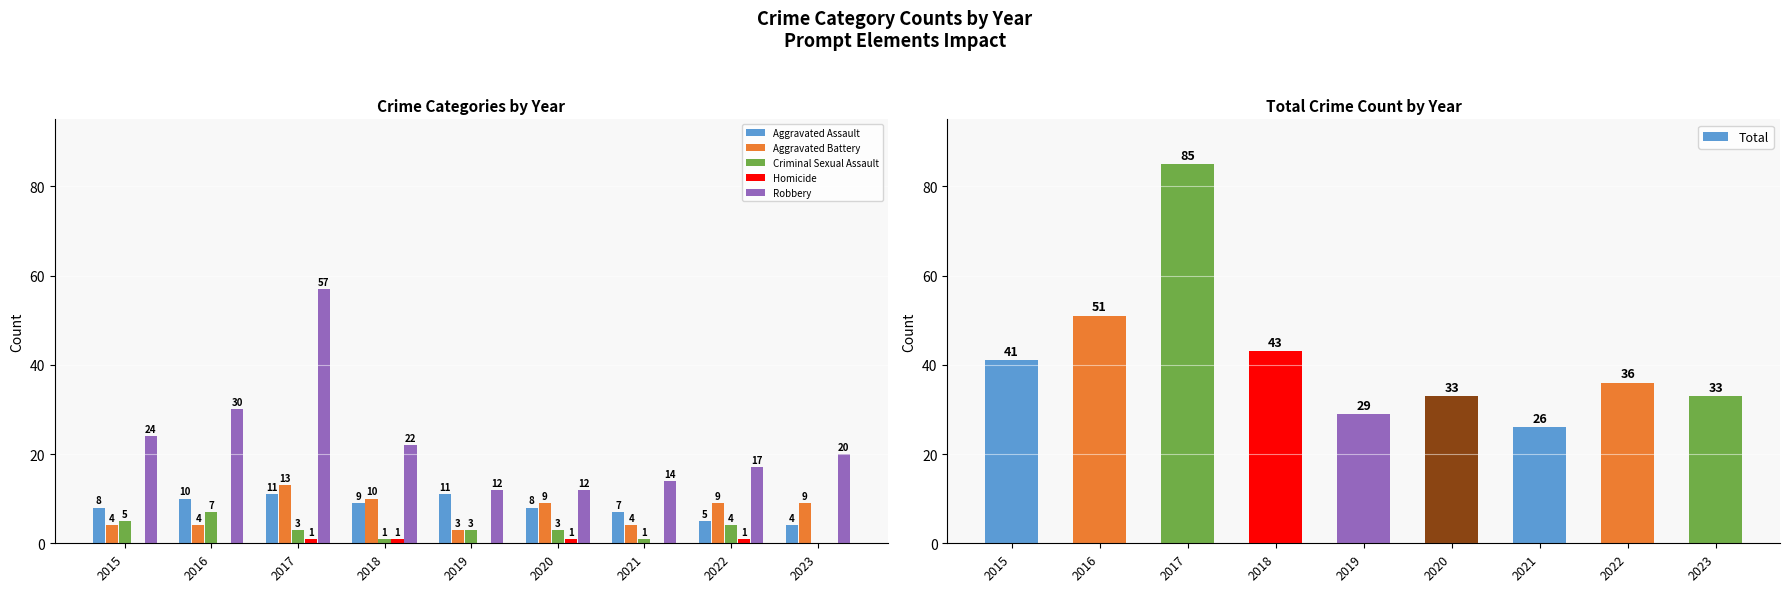

Reading left to right, extract all data points from this chart.

Aggravated Assault: 8	10	11	9	11	8	7	5	4
Aggravated Battery: 4	4	13	10	3	9	4	9	9
Criminal Sexual Assault: 5	7	3	1	3	3	1	4	0
Homicide: 0	0	1	1	0	1	0	1	0
Robbery: 24	30	57	22	12	12	14	17	20
Total: 41	51	85	43	29	33	26	36	33